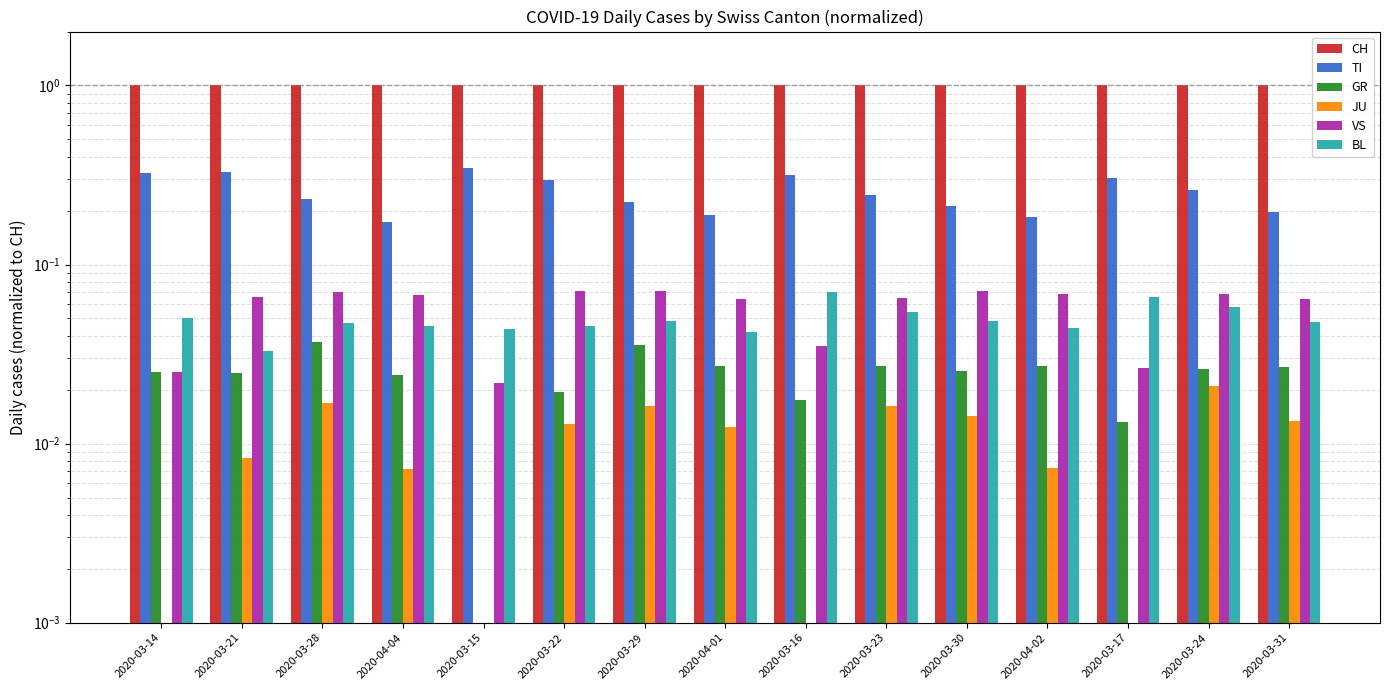

Is the value of JU at 2020-03-24 greater than the value of CH at 2020-03-14?

No